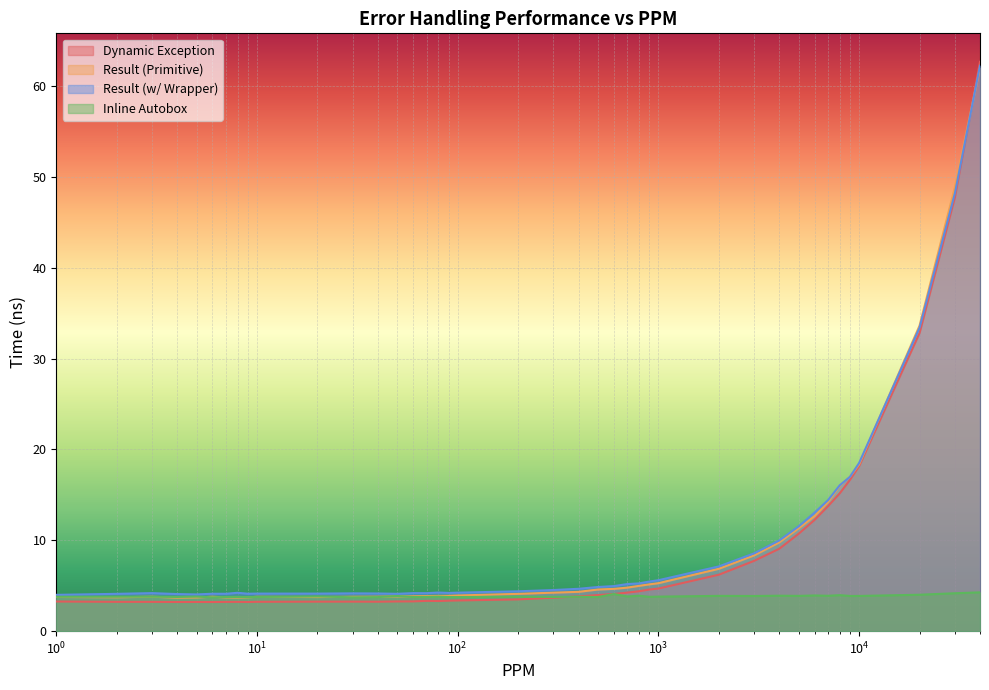

At how many categories does at least one series exceed 5?

16